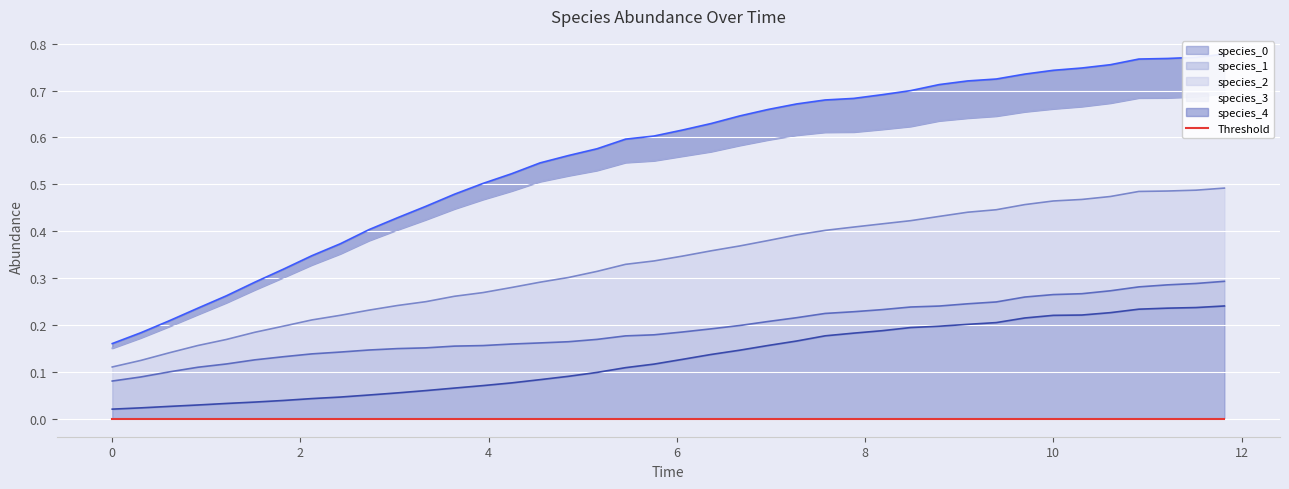

What position from the right is 6.666666666666667?

18